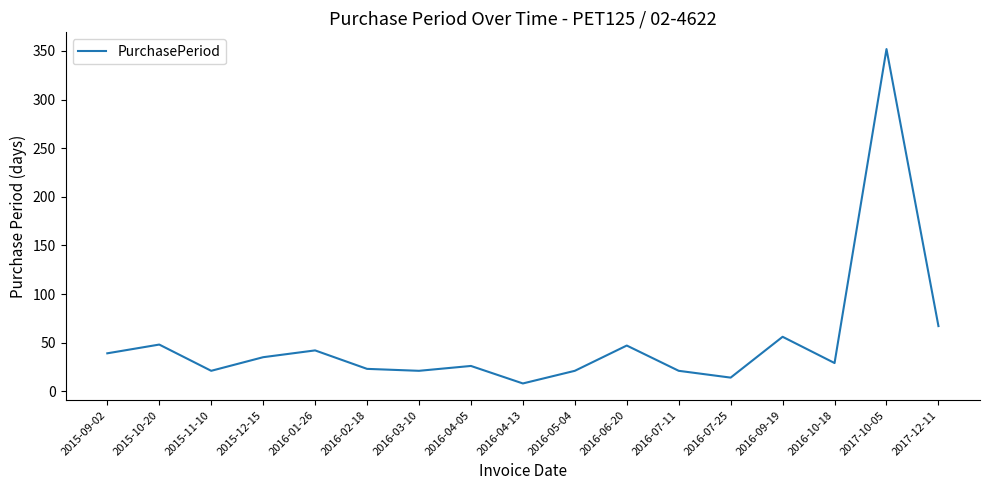

Read the value at 2015-09-02, to the nearest 10.

40